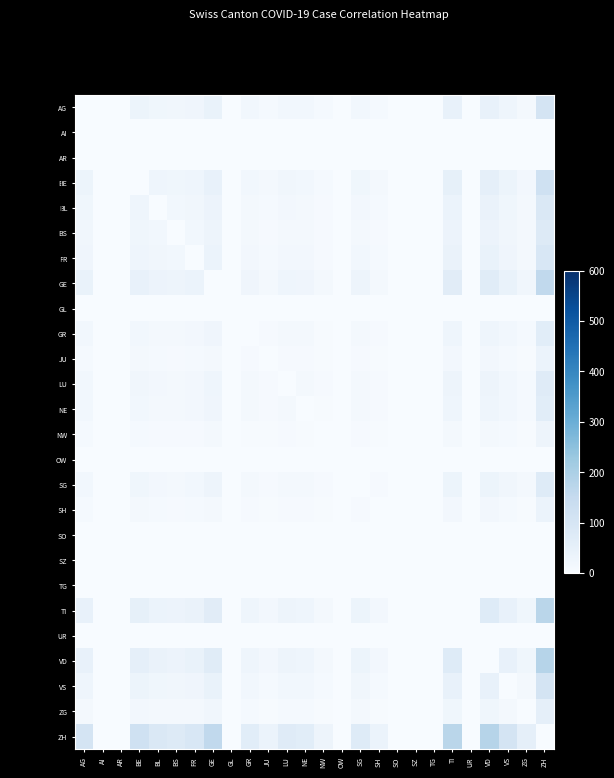

Is it true that BE equals 46.2 at GE?

True